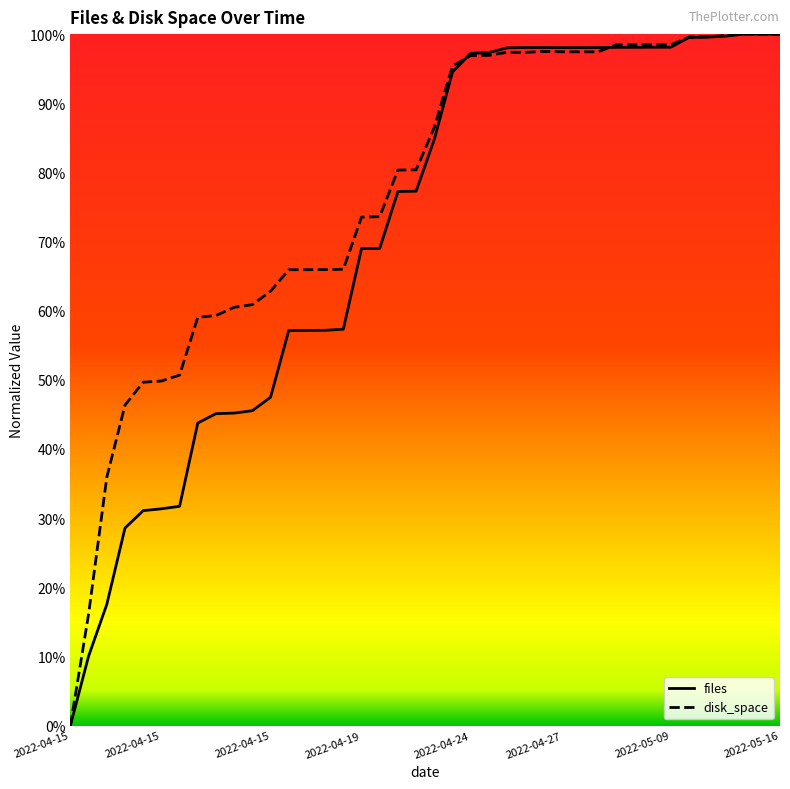

Reading left to right, list all the values displayed in this chart.

files: 0.0	0.1	0.2	0.3	0.3	0.3	0.3	0.4	0.5	0.5	0.5	0.5	0.6	0.6	0.6	0.6	0.7	0.7	0.8	0.8	0.8	0.9	1.0	1.0	1.0	1.0	1.0	1.0	1.0	1.0	1.0	1.0	1.0	1.0	1.0	1.0	1.0	1.0	1.0	1.0
disk_space: 0.0	0.2	0.4	0.5	0.5	0.5	0.5	0.6	0.6	0.6	0.6	0.6	0.7	0.7	0.7	0.7	0.7	0.7	0.8	0.8	0.9	1.0	1.0	1.0	1.0	1.0	1.0	1.0	1.0	1.0	1.0	1.0	1.0	1.0	1.0	1.0	1.0	1.0	1.0	1.0